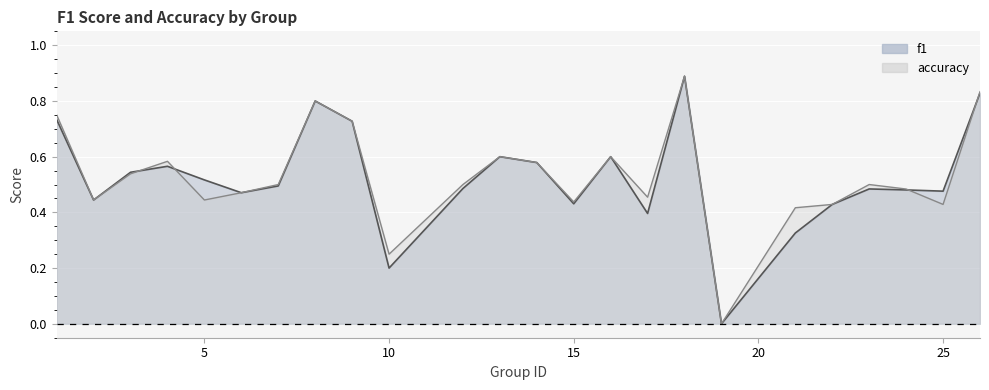

Is the value of accuracy at 13 greater than the value of f1 at 24?

Yes